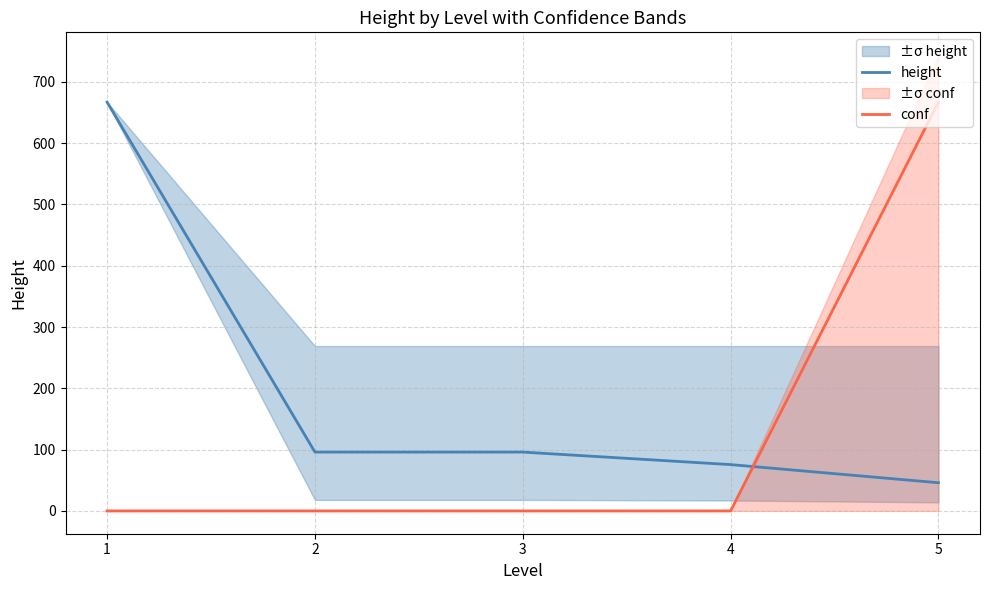

Is it true that height equals 46.0 at 5?

True